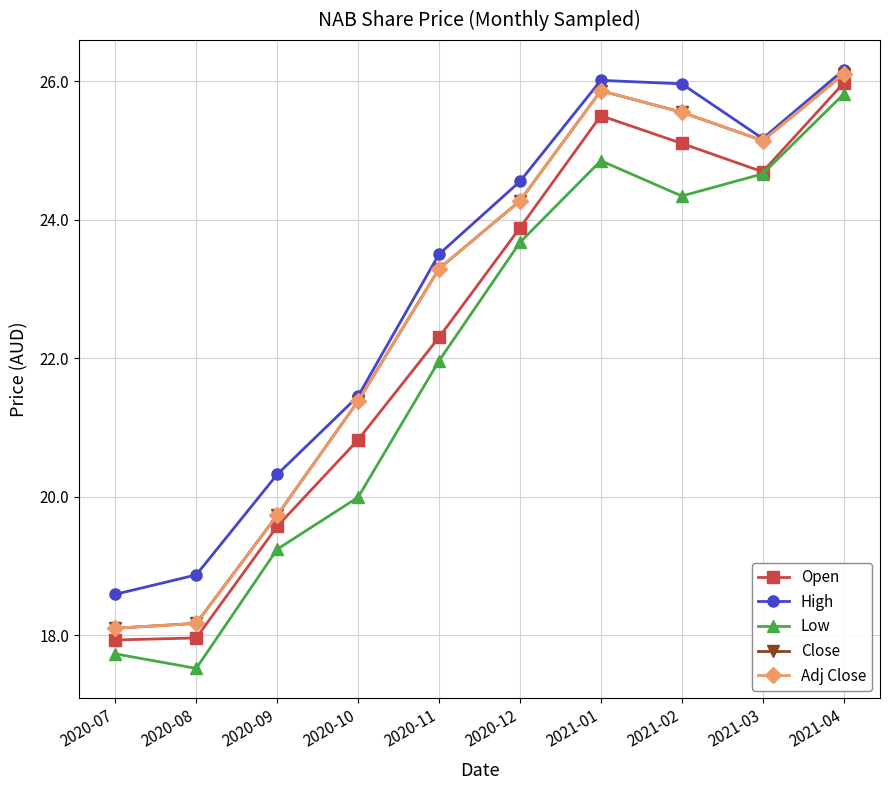

Which label corresponds to the largest value in the chart?

2021-04